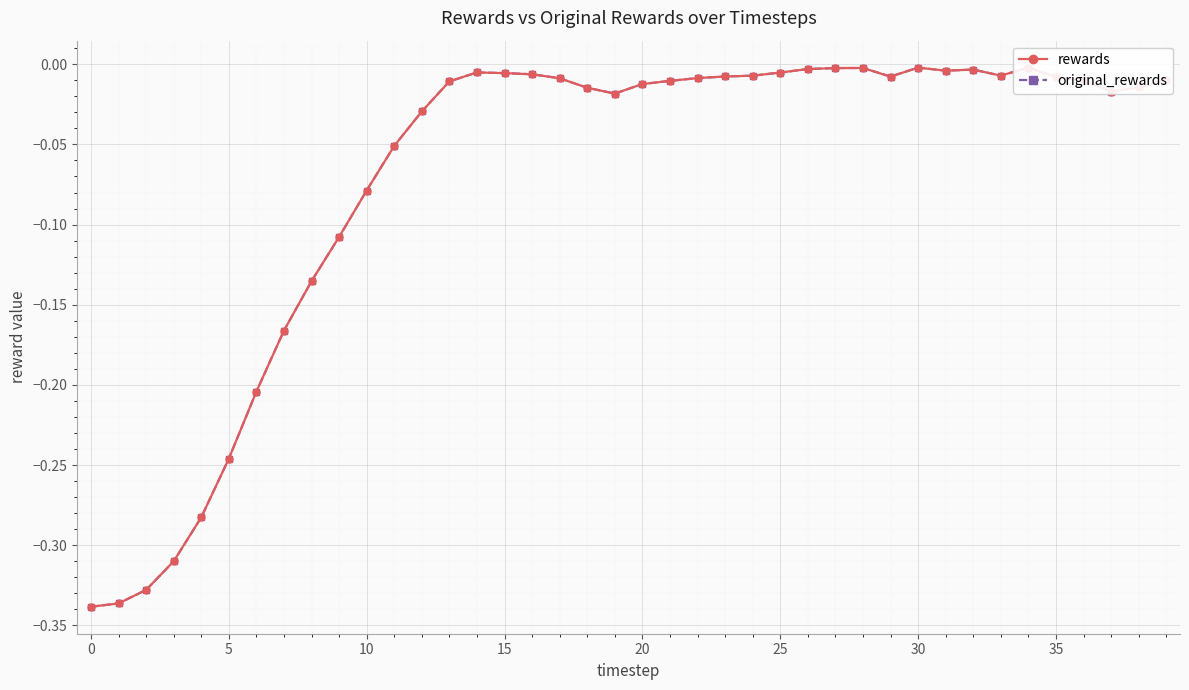

The value of rewards at 13 is -0.0. True or false?

True